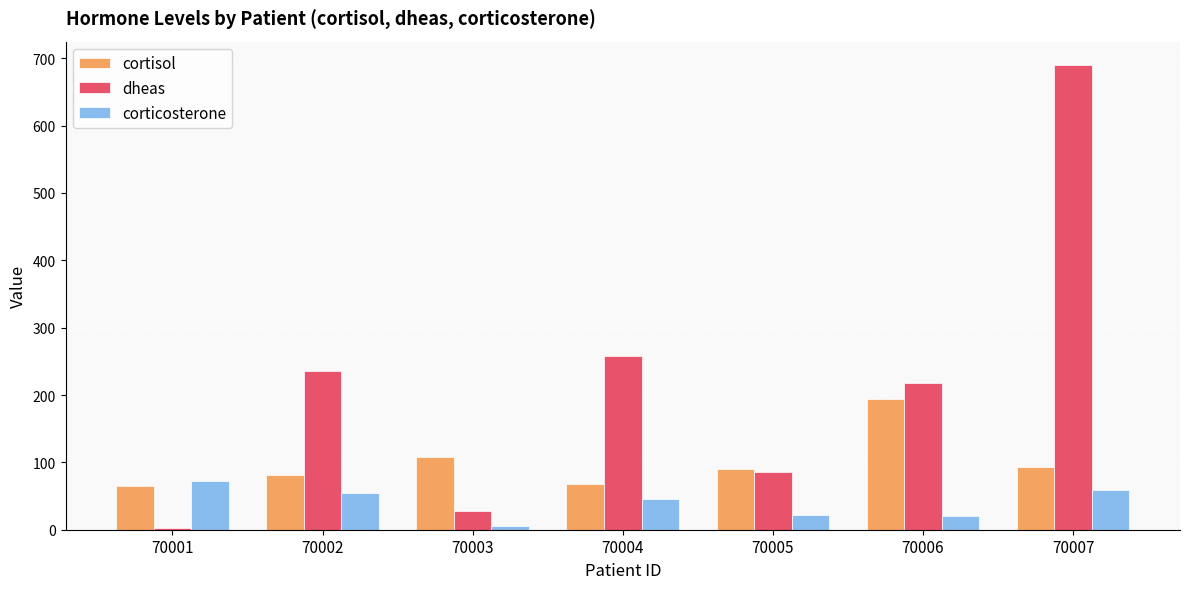

At which label does cortisol reach its peak?

70006